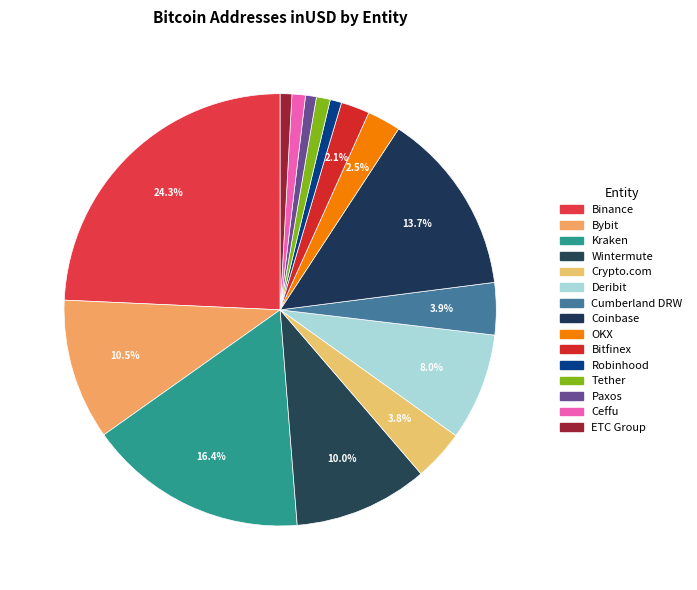

Count the number of slices in the pie.

15